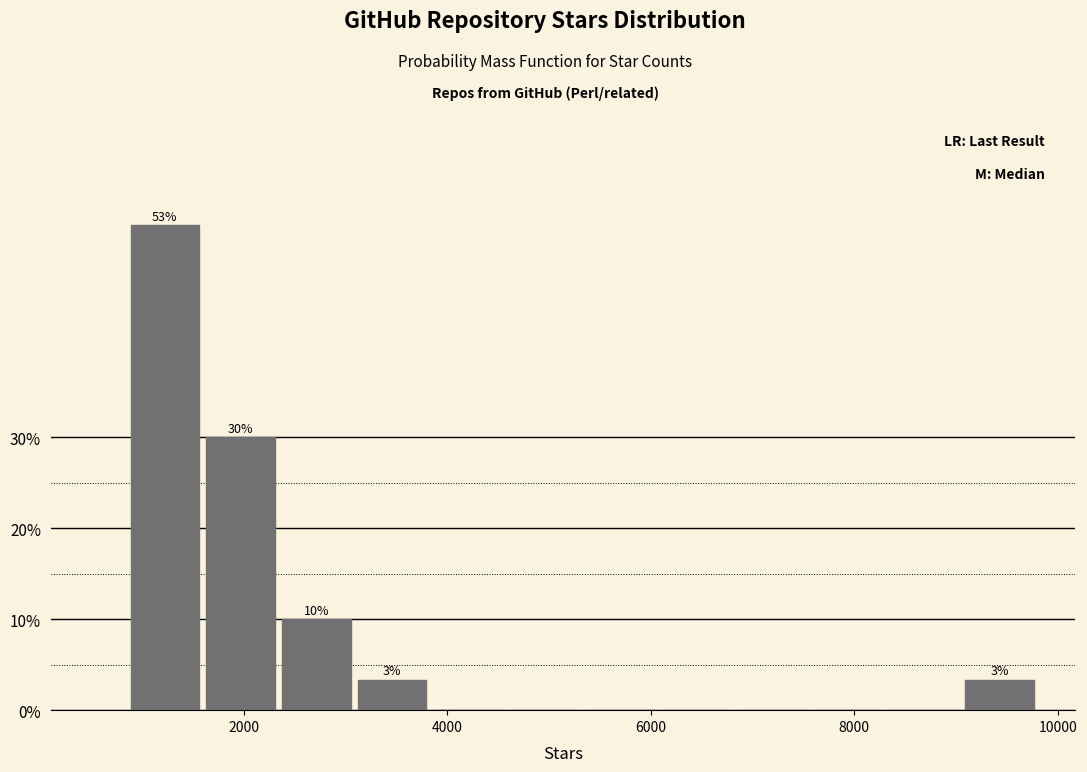

Read against the x-axis, roughly where is the centre of the tallest bar?

1200